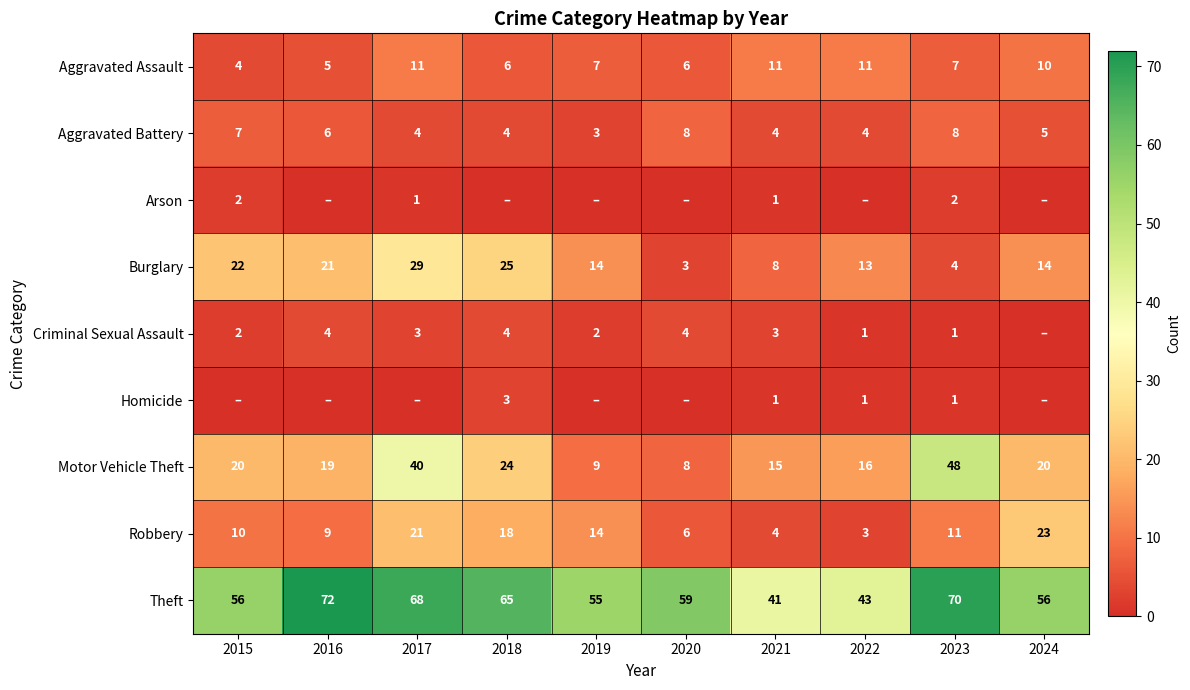

The Aggravated Battery series shows 12 at 2020. True or false?

False